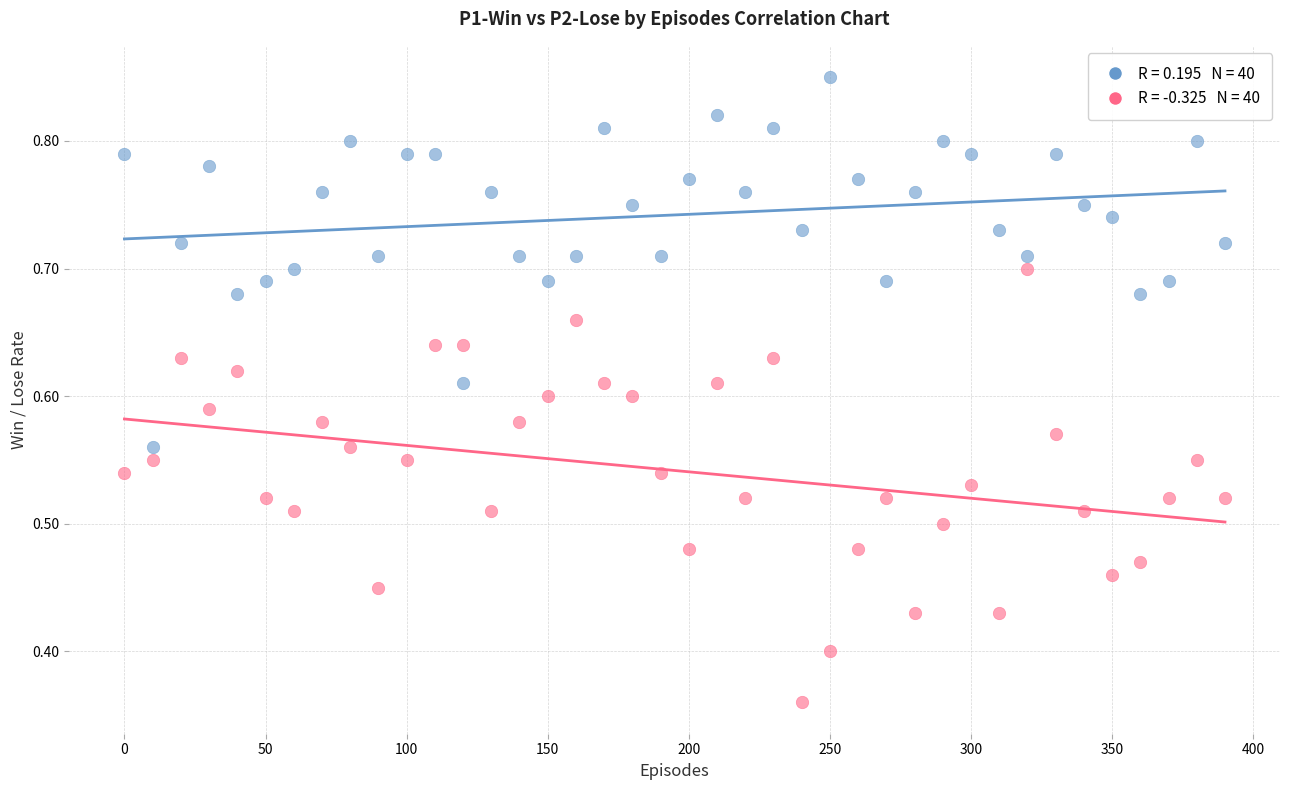

Across all data points, what is the range of X values (max minus min)?

390.0